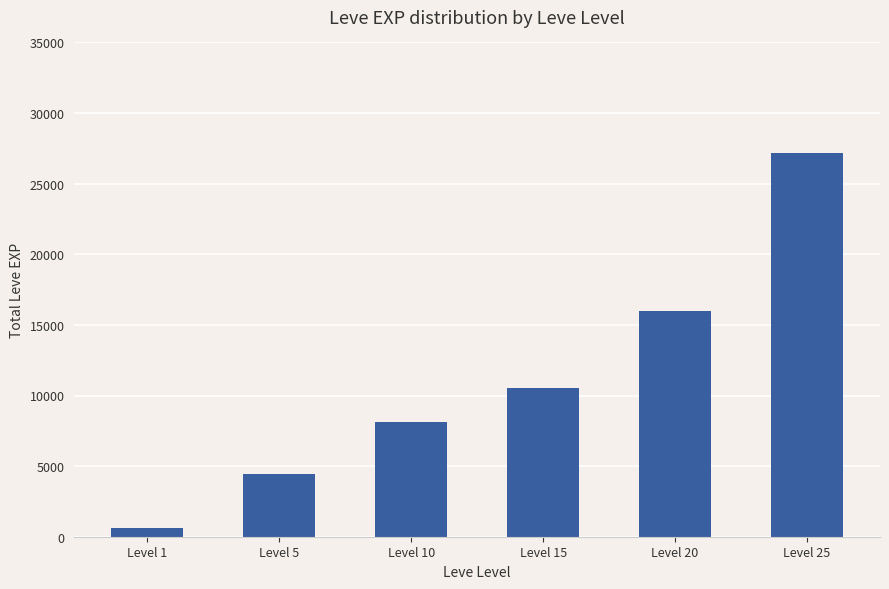

Is it true that the value at Level 5 is 7662?

False